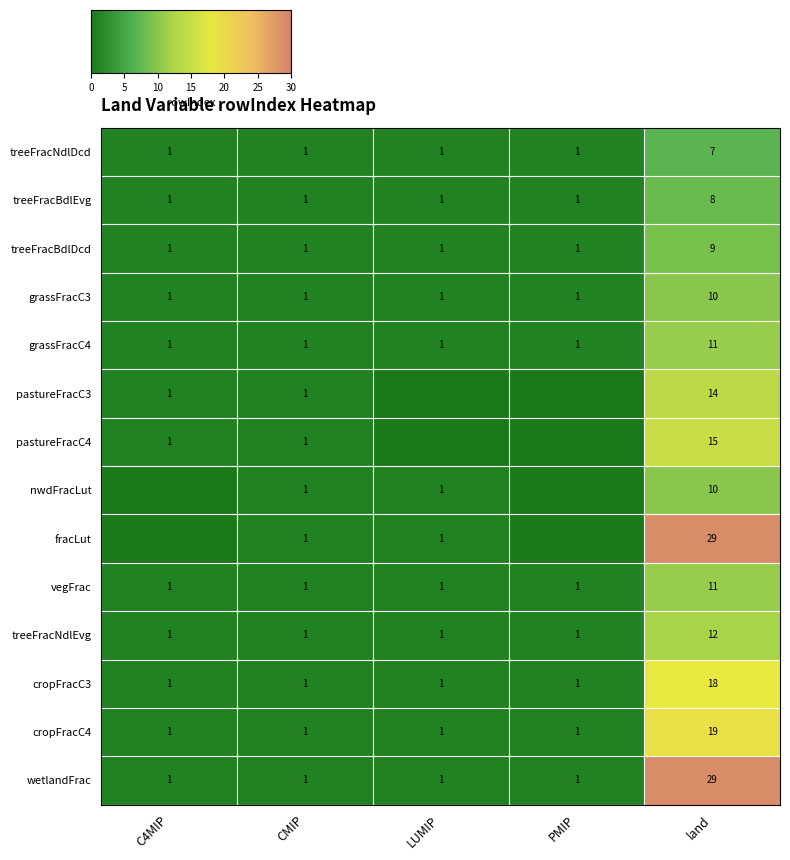

At which label does treeFracNdlEvg reach its peak?

land